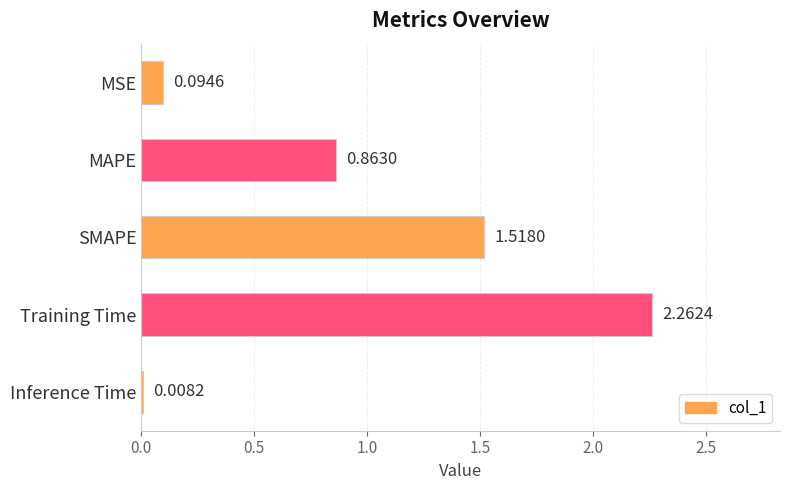

At which category does the chart reach its peak across all series?

Training Time